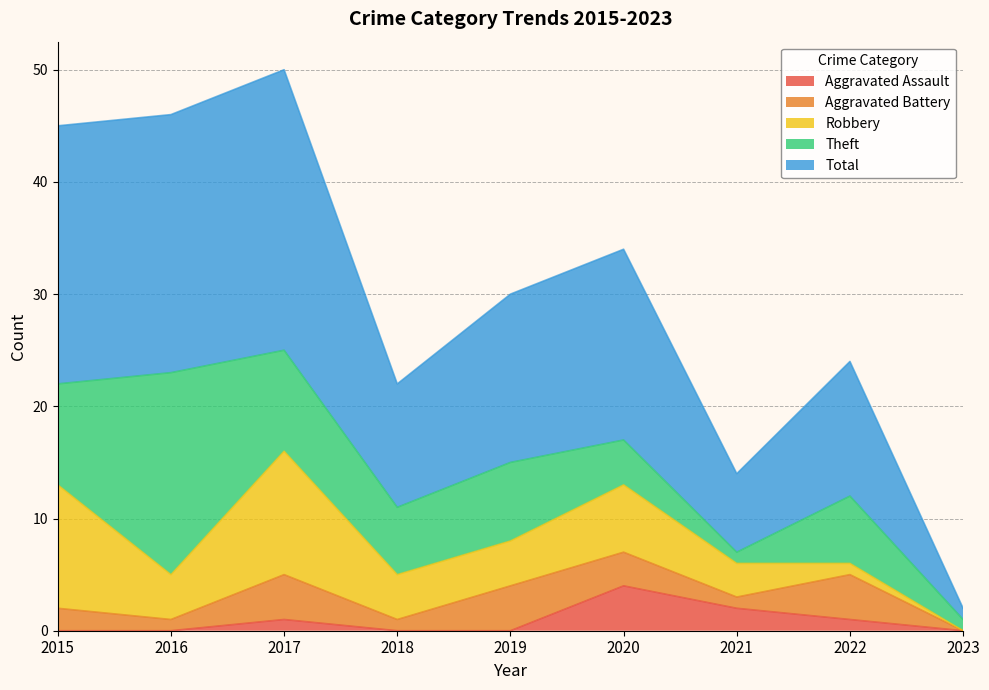

Which series has the widest spread of values?

Total